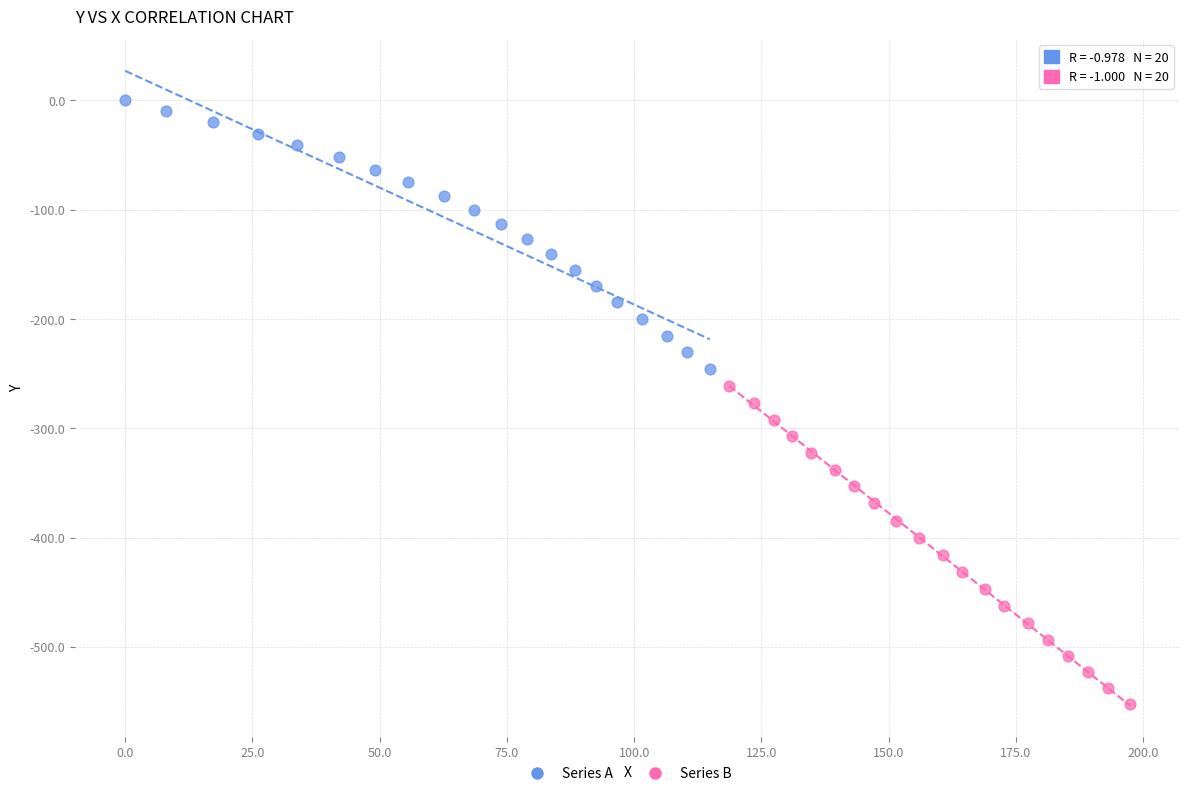

Which series reaches the maximum Y coordinate?

Series A